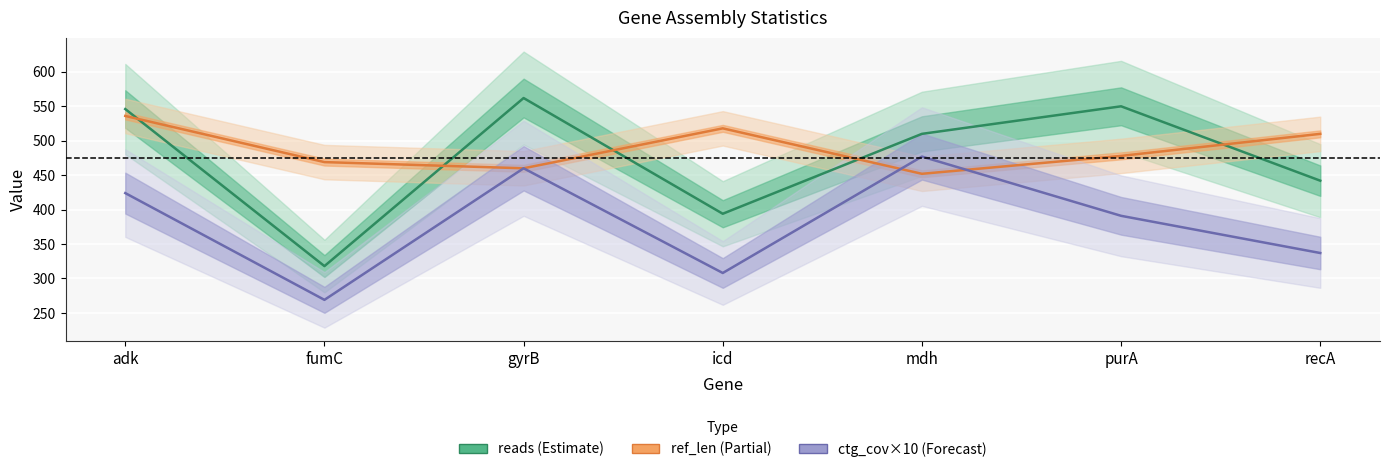

Which category has the lowest value in the ref_len series?

mdh